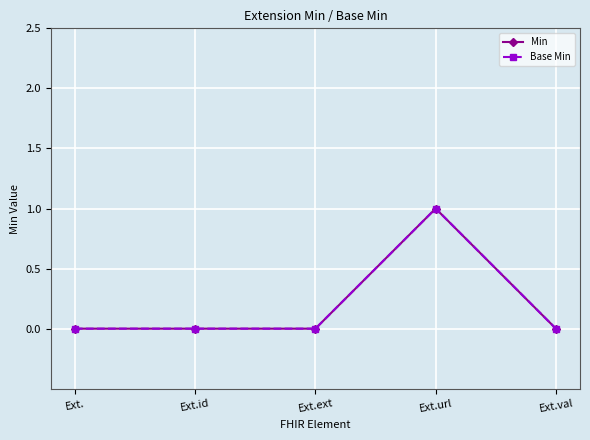

Does the chart have visible grid lines?

Yes